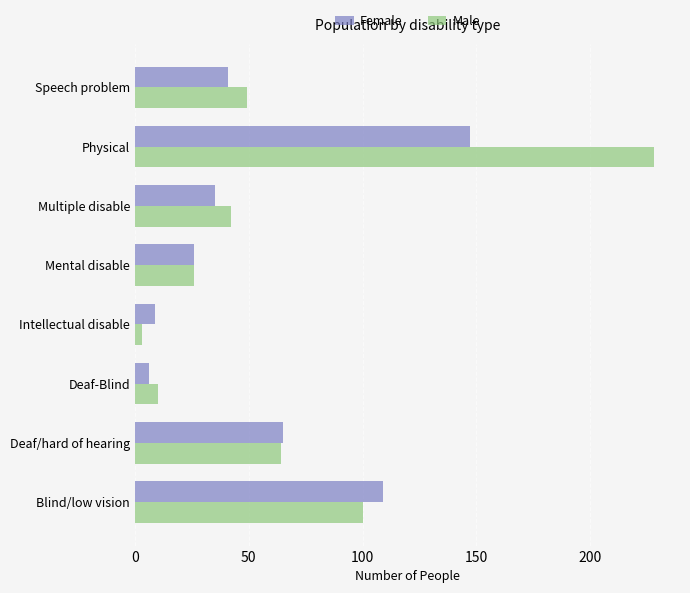

What is the approximate value of Female at Multiple disable?

35